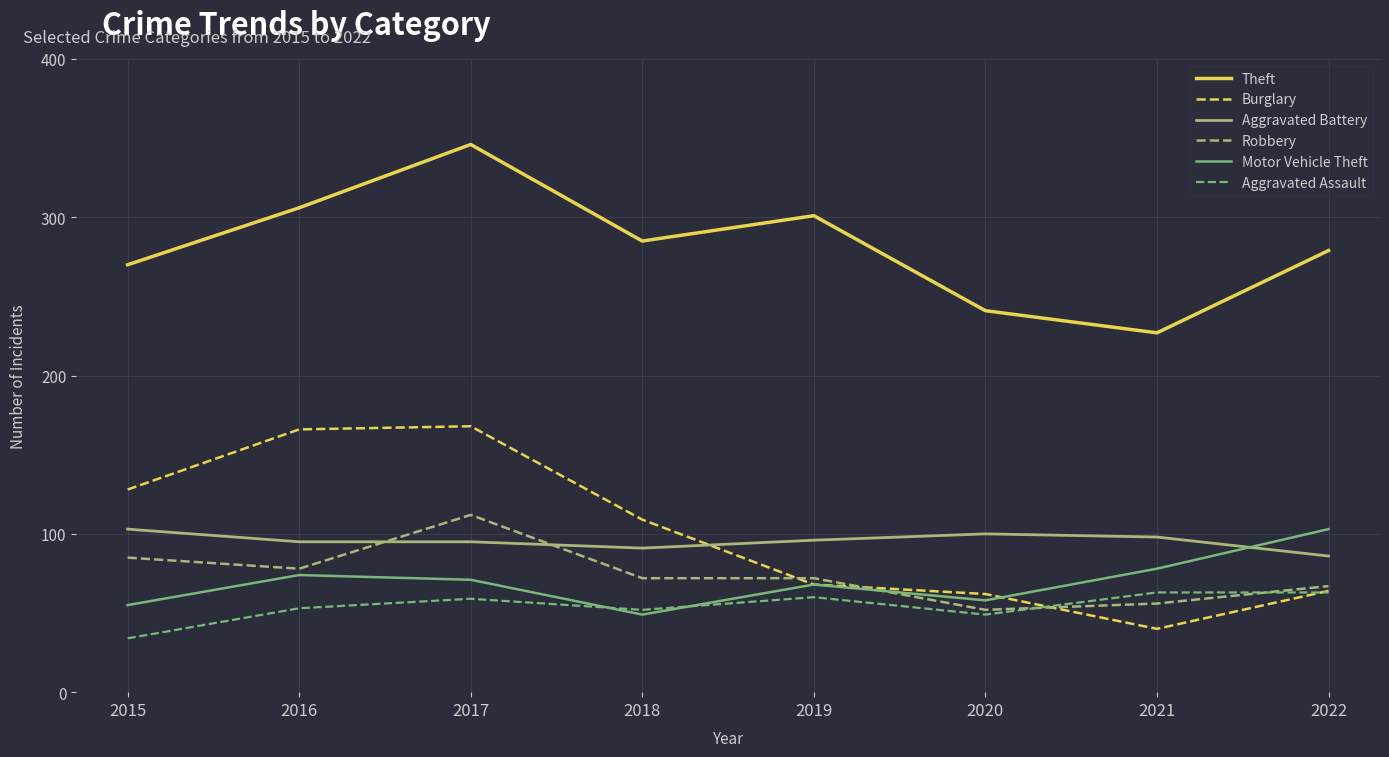

What is the average value of the Theft series?

282